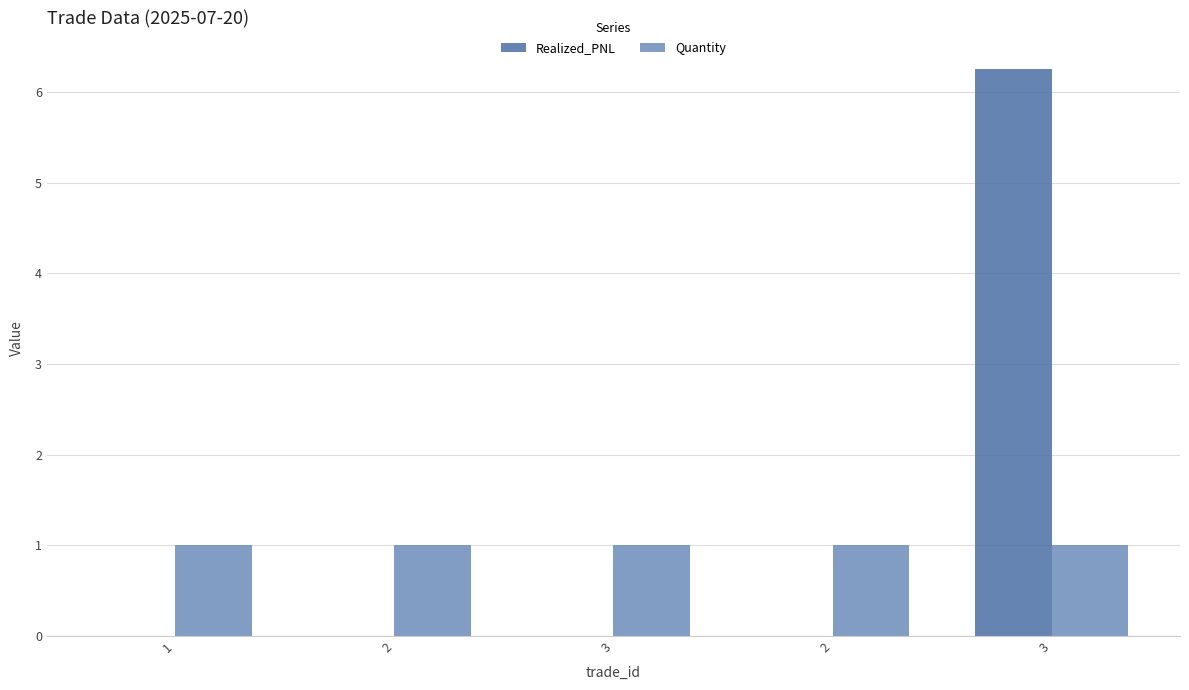

What are all the series names shown in the legend?

Realized_PNL, Quantity